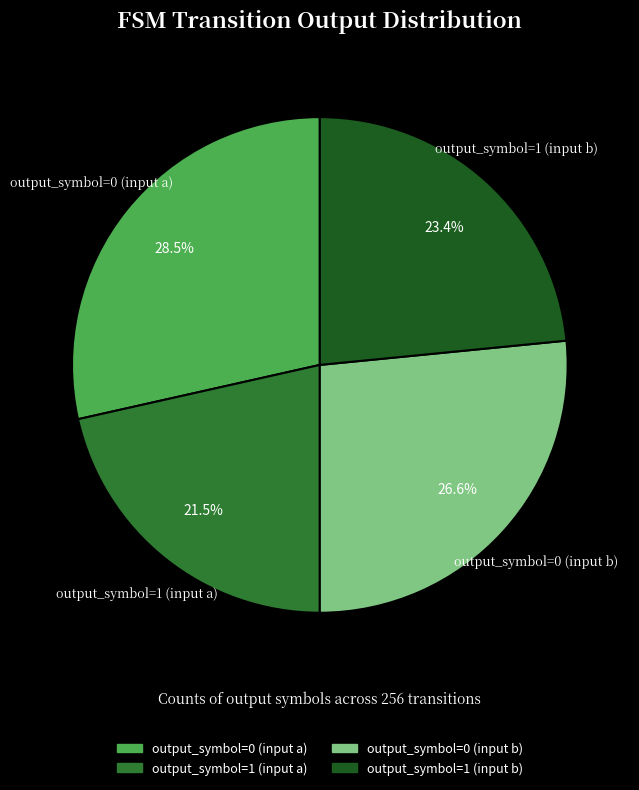

Which has a higher value, output_symbol=0 (input b) or output_symbol=1 (input b)?

output_symbol=0 (input b)